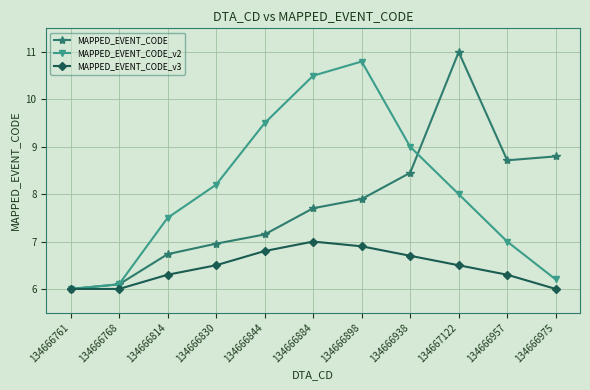

At which label does MAPPED_EVENT_CODE_v2 first exceed 8?

134666830